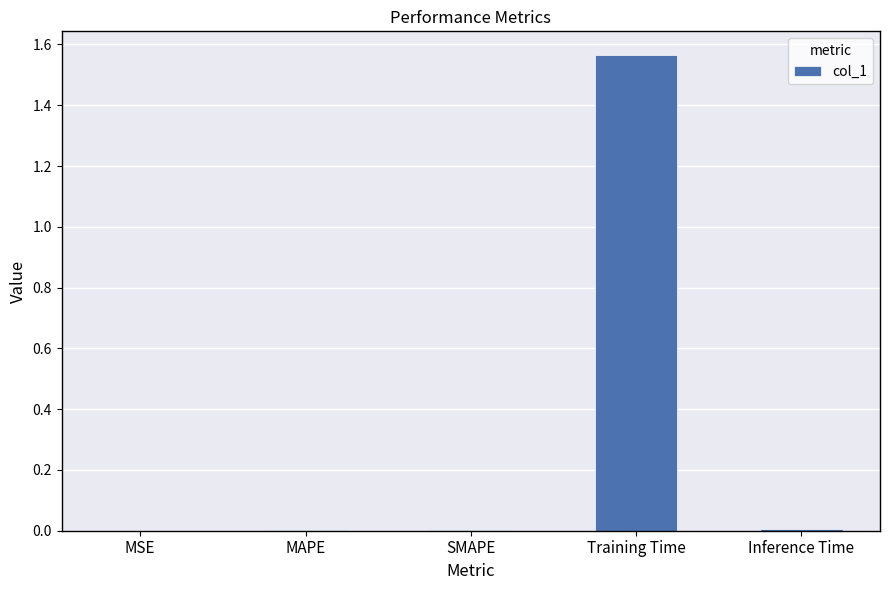

Which has a higher value, Inference Time or Training Time?

Training Time